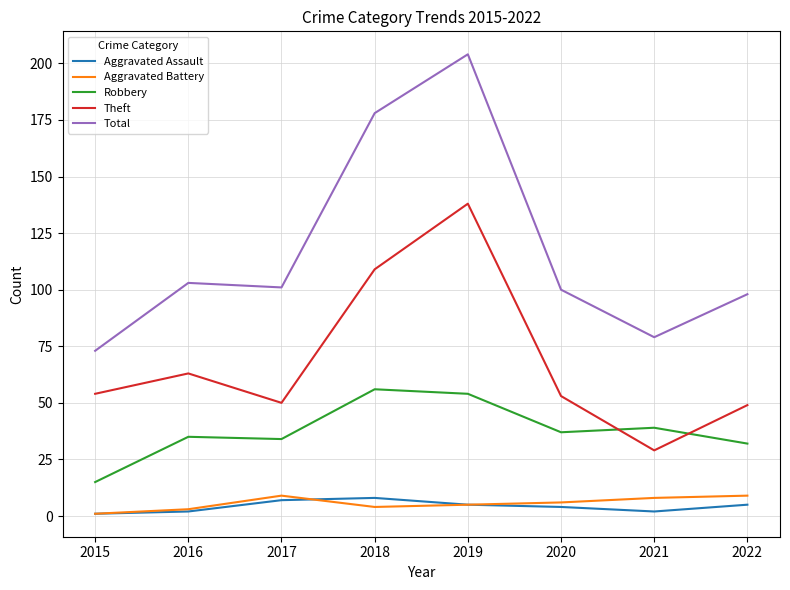

True or false: Total and Theft cross at least once.

False